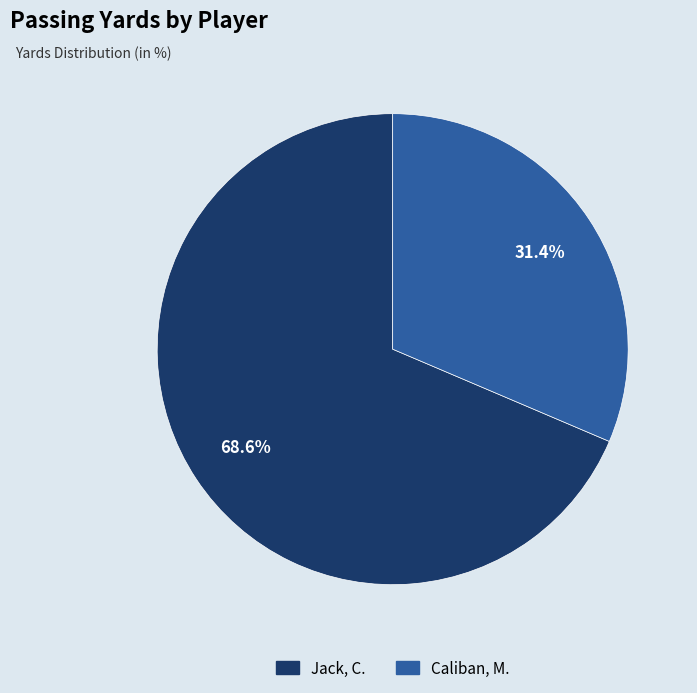

Combined, what portion of the pie is Caliban, M. and Jack, C.?

100.0%